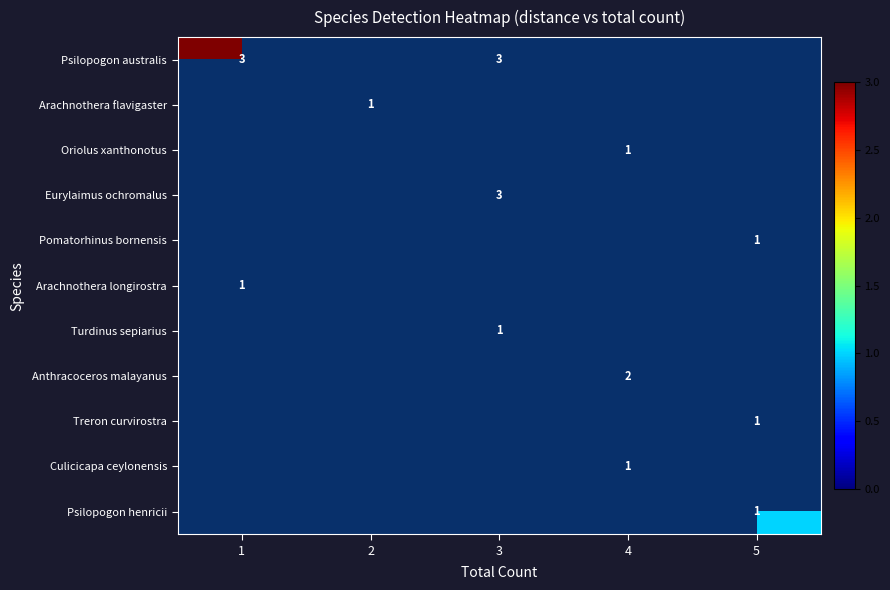

The Eurylaimus ochromalus series shows 3 at 3. True or false?

True